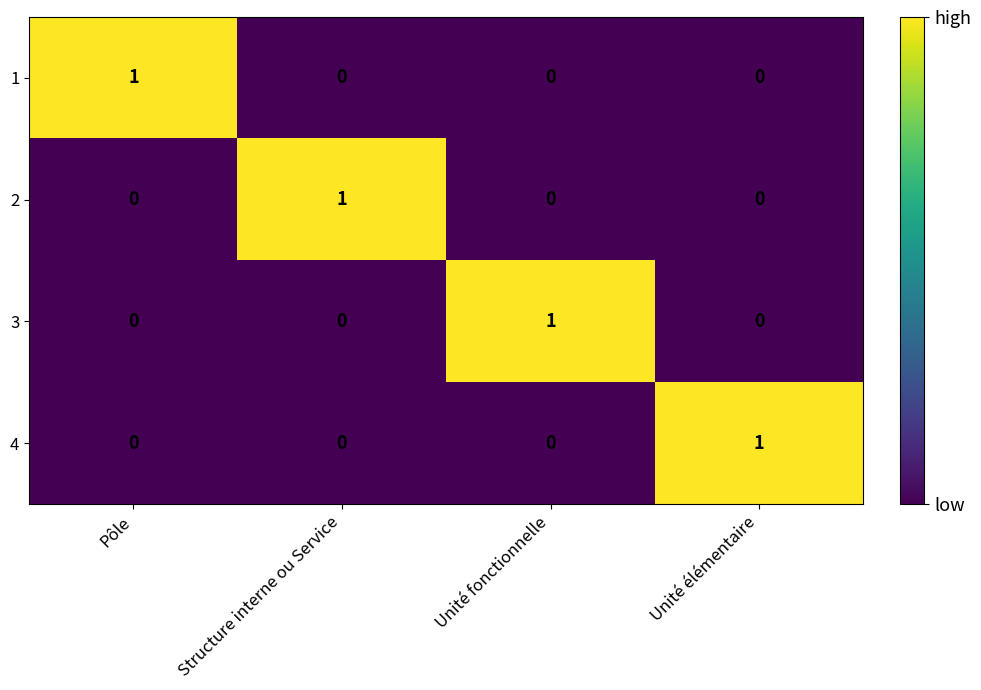

Which category has the highest value in the 4 series?

Unité élémentaire